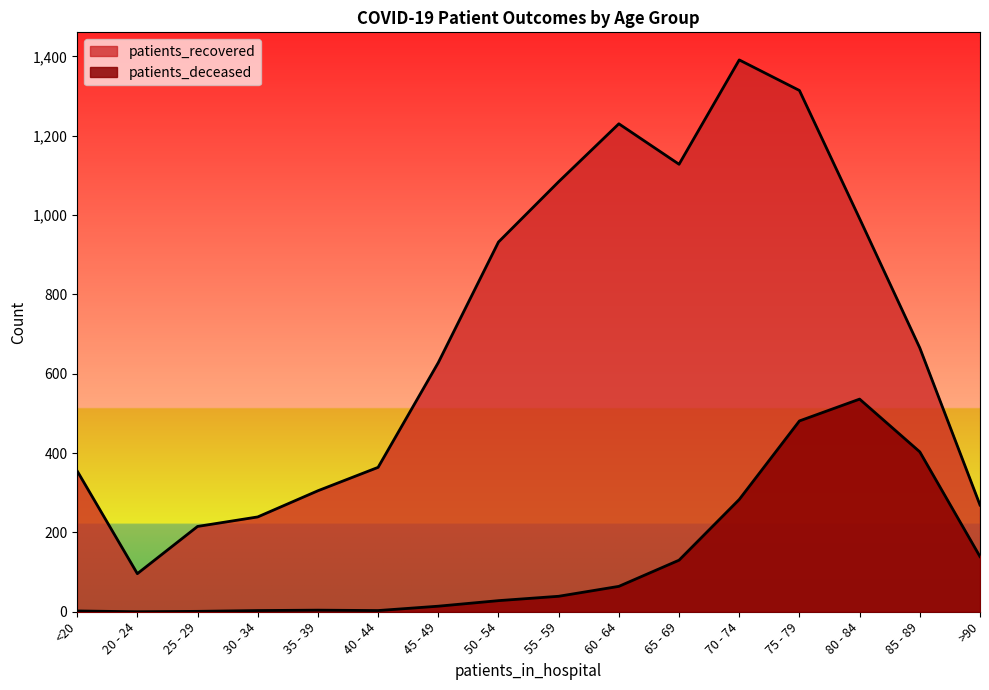

Reading left to right, extract all data points from this chart.

patients_recovered: <20=355	20 - 24=96	25 - 29=215	30 - 34=239	35 - 39=305	40 - 44=364	45 - 49=628	50 - 54=932	55 - 59=1084	60 - 64=1230	65 - 69=1128	70 - 74=1391	75 - 79=1314	80 - 84=991	85 - 89=665	>90=269
patients_deceased: <20=2	20 - 24=0	25 - 29=1	30 - 34=3	35 - 39=4	40 - 44=3	45 - 49=14	50 - 54=28	55 - 59=39	60 - 64=64	65 - 69=130	70 - 74=283	75 - 79=481	80 - 84=536	85 - 89=403	>90=139